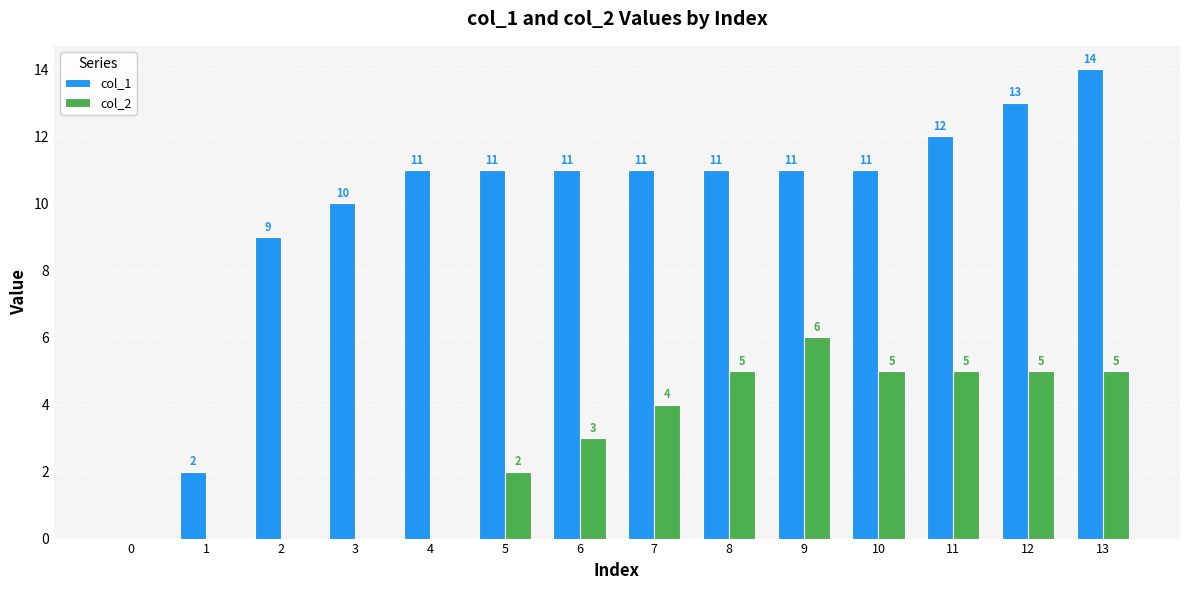

Is the value of col_2 at 11 greater than the value of col_1 at 12?

No